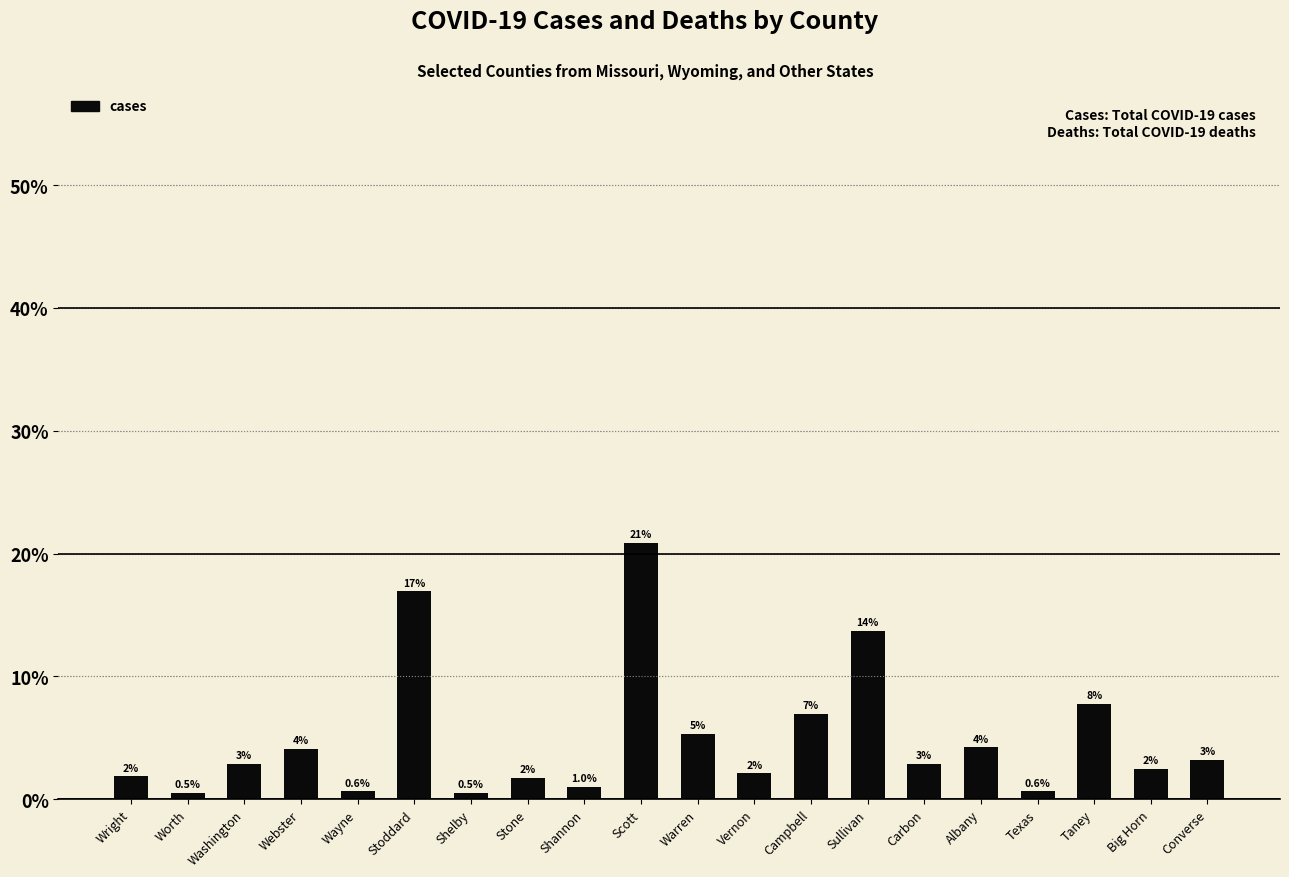

How many bars are there in total?

20